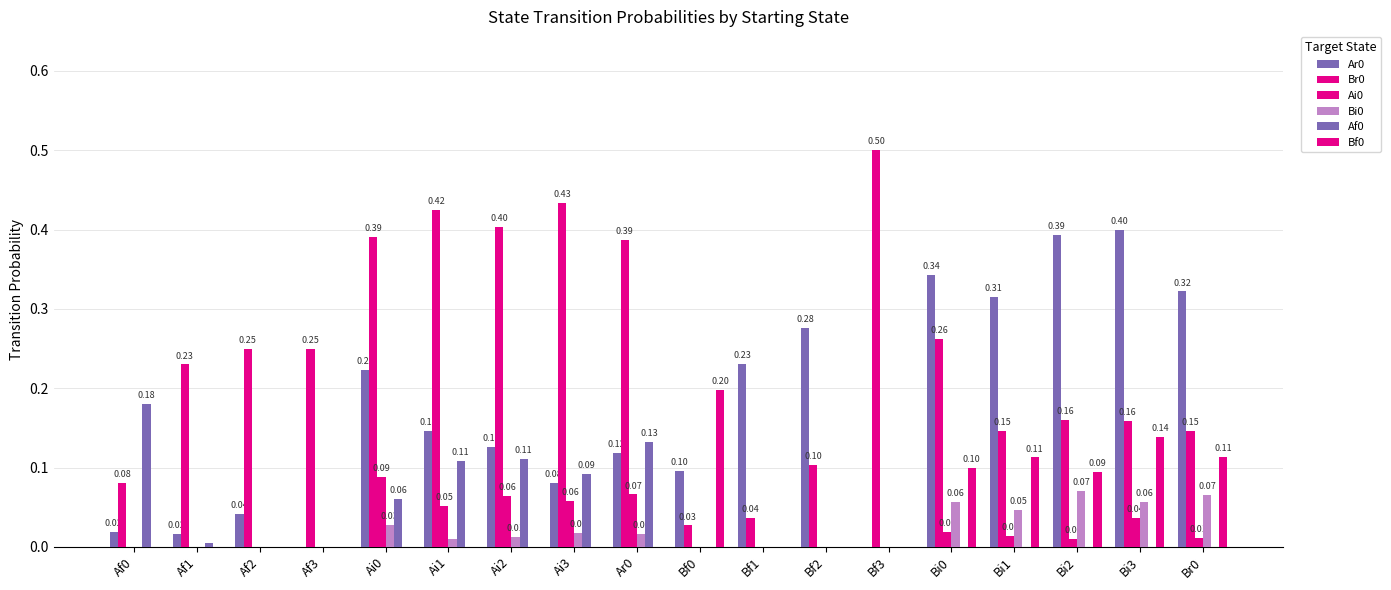

What is the difference between the highest and lowest values at Bf3?

0.5